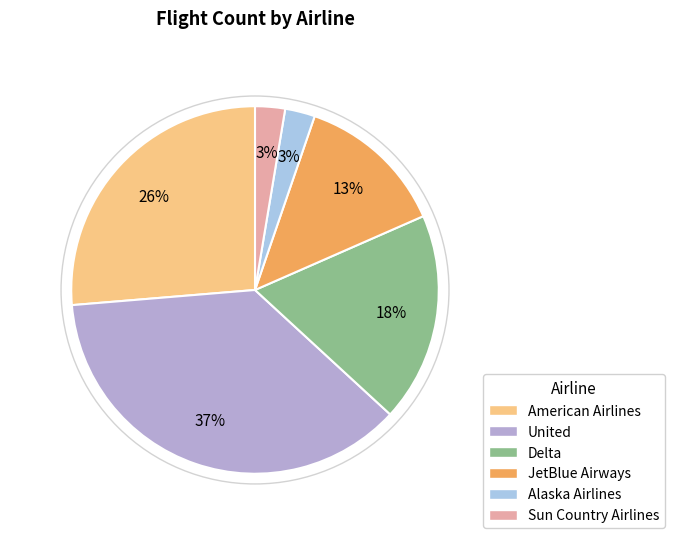

How many segments does this pie chart have?

6